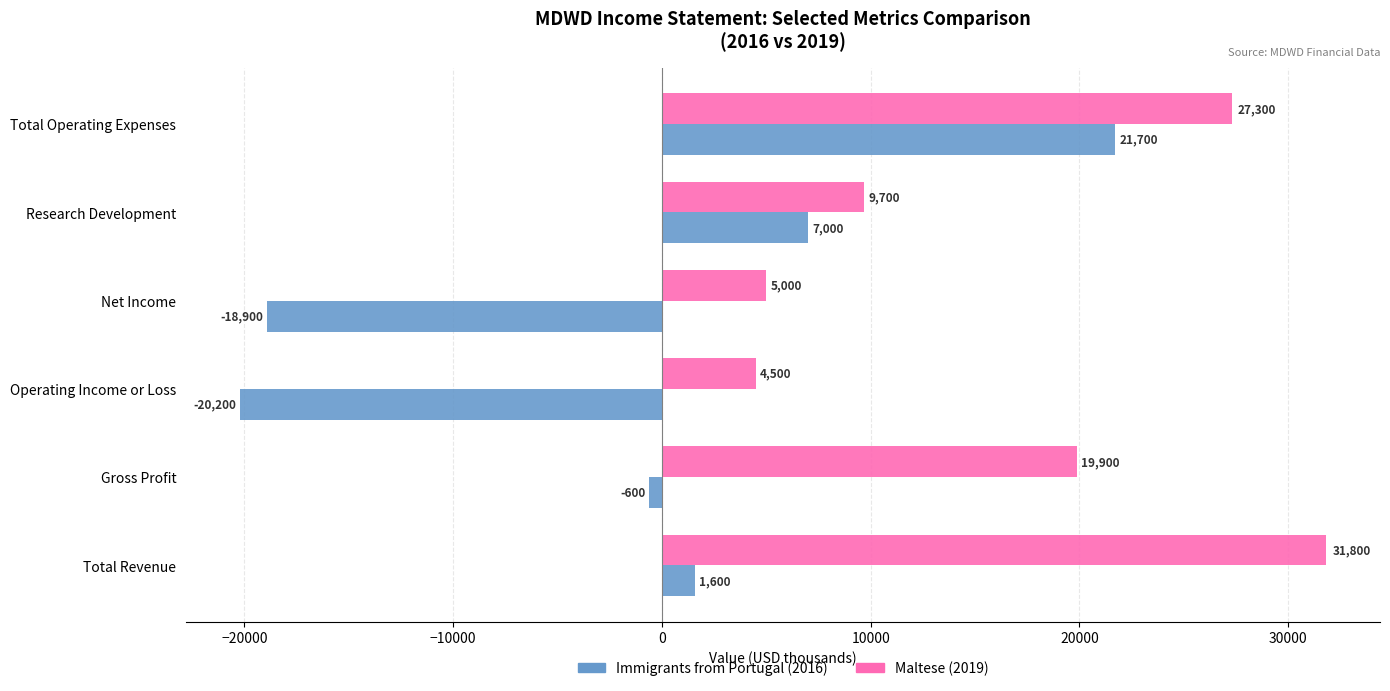

Read the Immigrants from Portugal (2016) value at Operating Income or Loss, to the nearest 10.

-20200